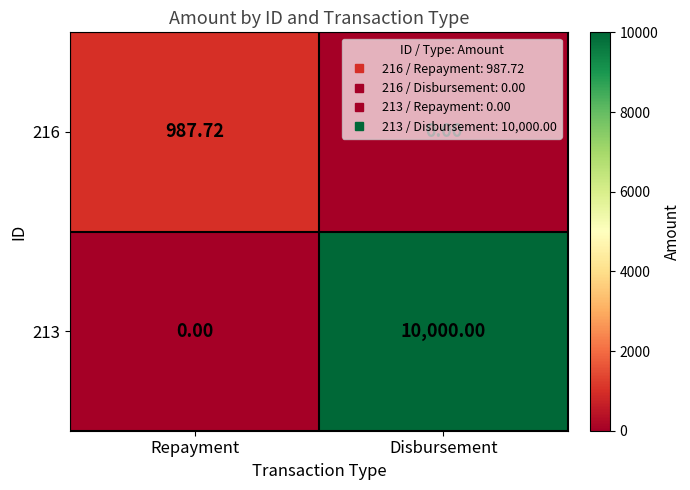

Which label corresponds to the largest value in the chart?

Disbursement